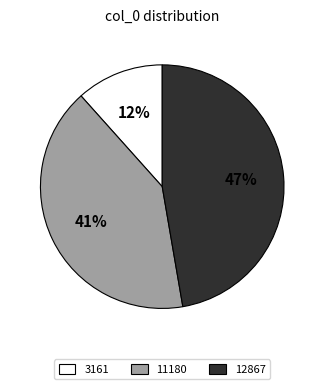

Which slice is the largest?

12867